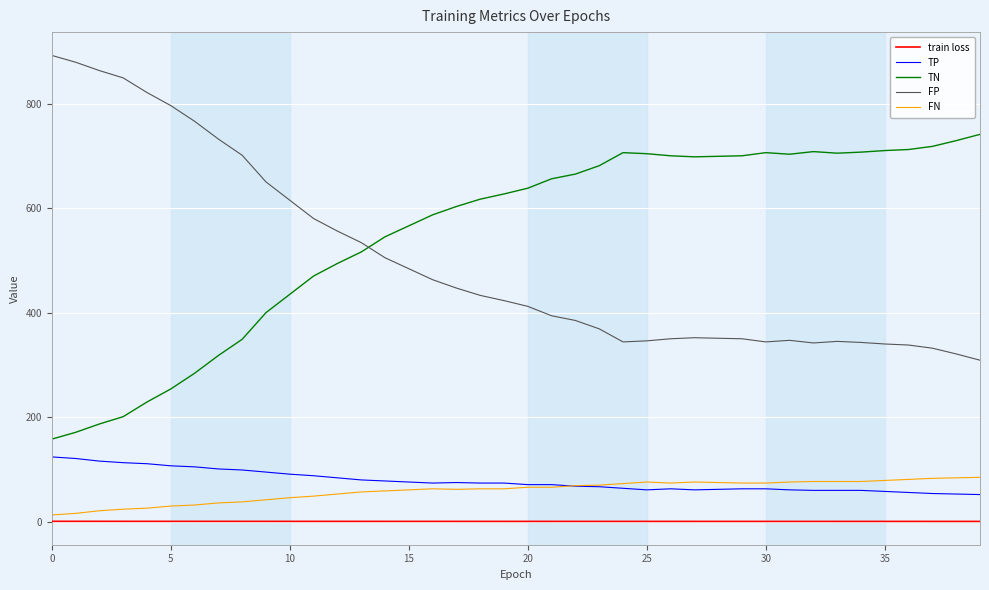

Which series has the largest total across all categories?

TN